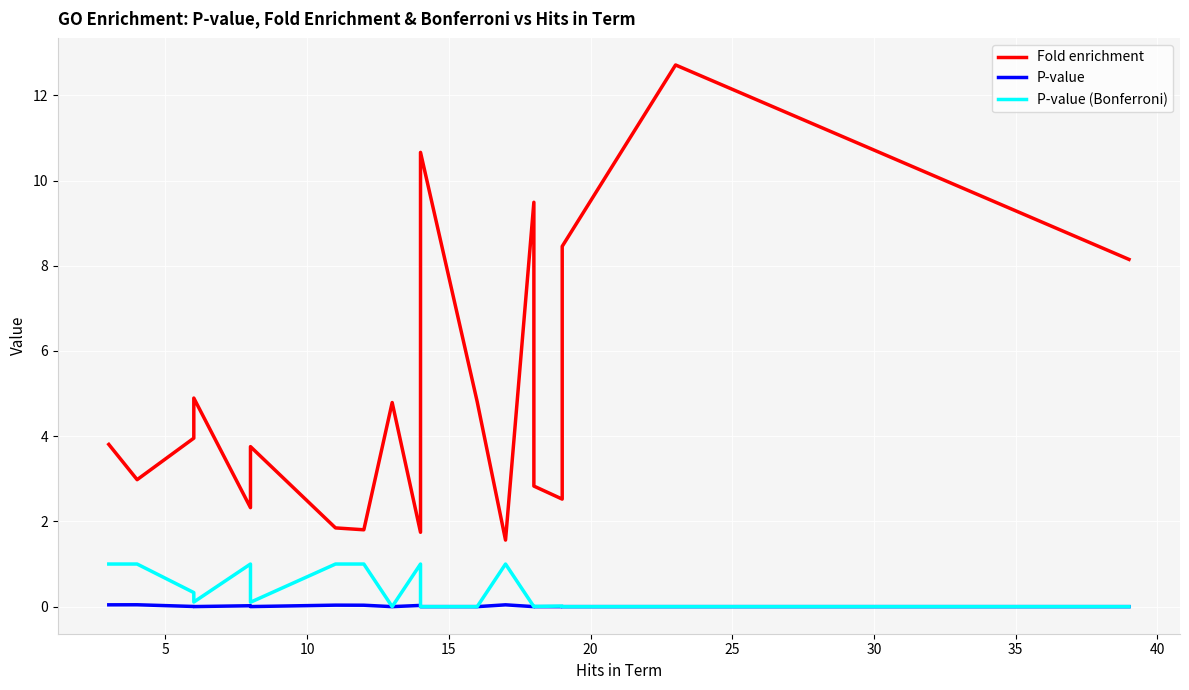

Which series has the largest total across all categories?

Fold enrichment